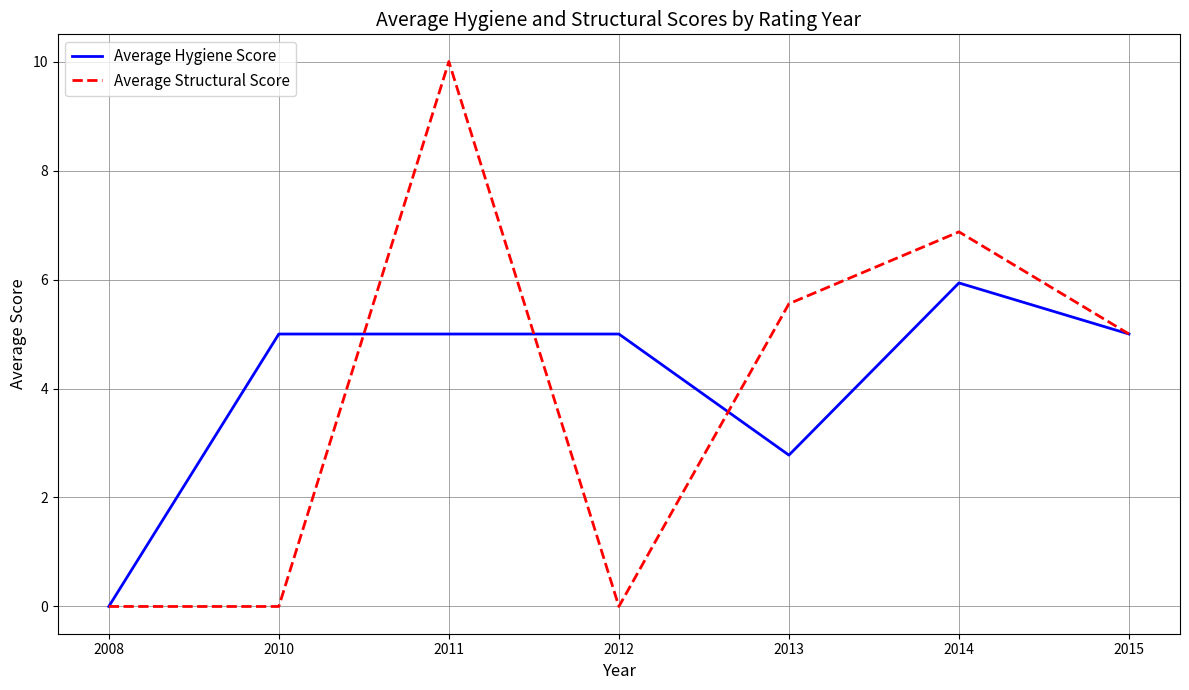

Is this an area chart (filled region under the line)?

No